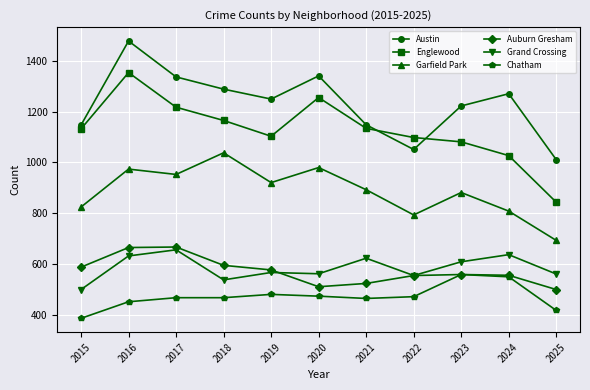

Is the value of Englewood at 2020 greater than the value of Auburn Gresham at 2024?

Yes